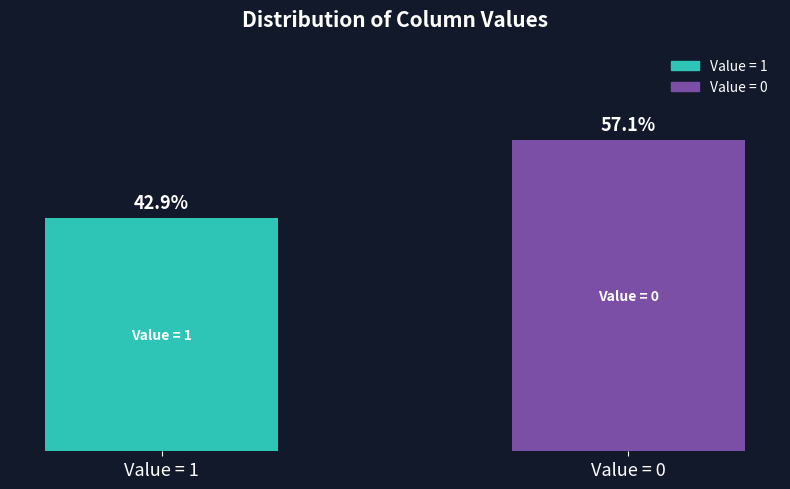

Does the chart contain any negative values?

No